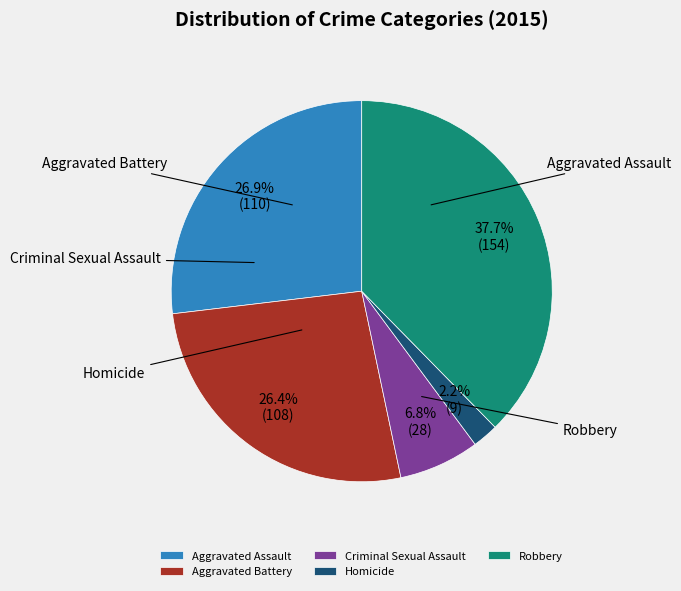

To the nearest percent, what portion does Aggravated Assault represent?

27%